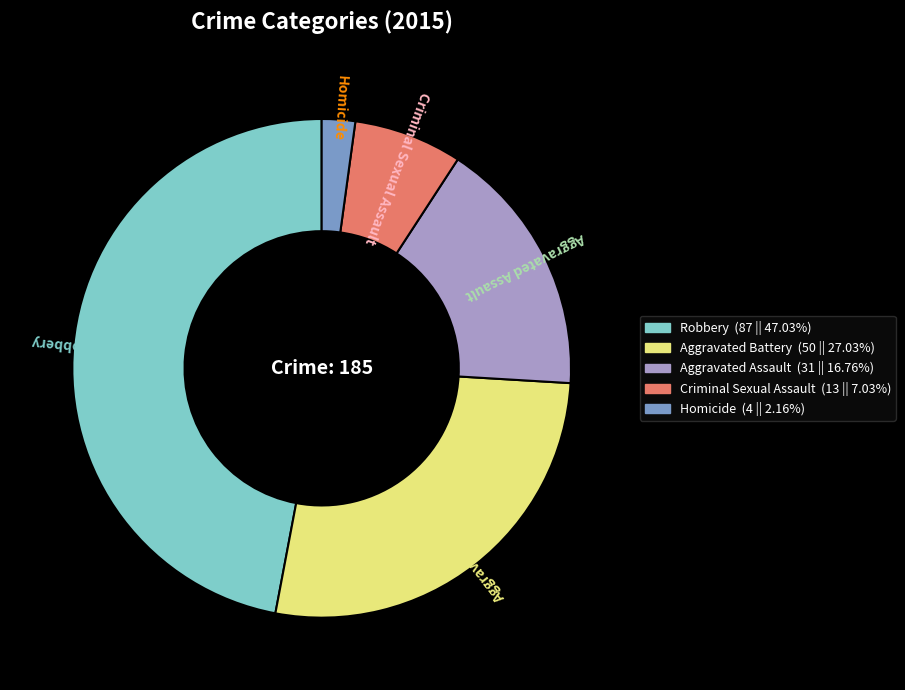

The Criminal Sexual Assault slice represents 1% of the pie. True or false?

False